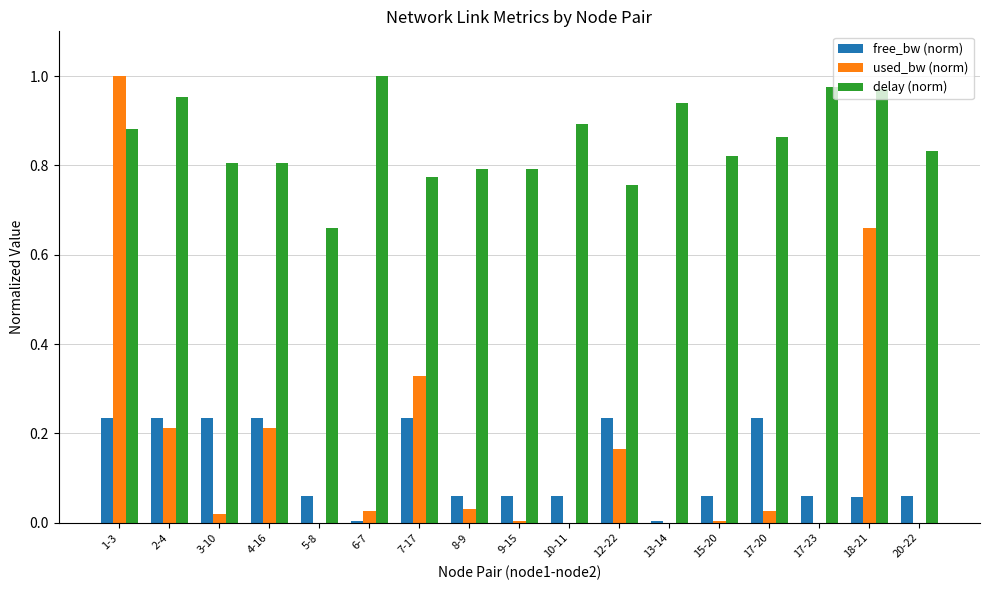

How many categories are shown in the chart?

17